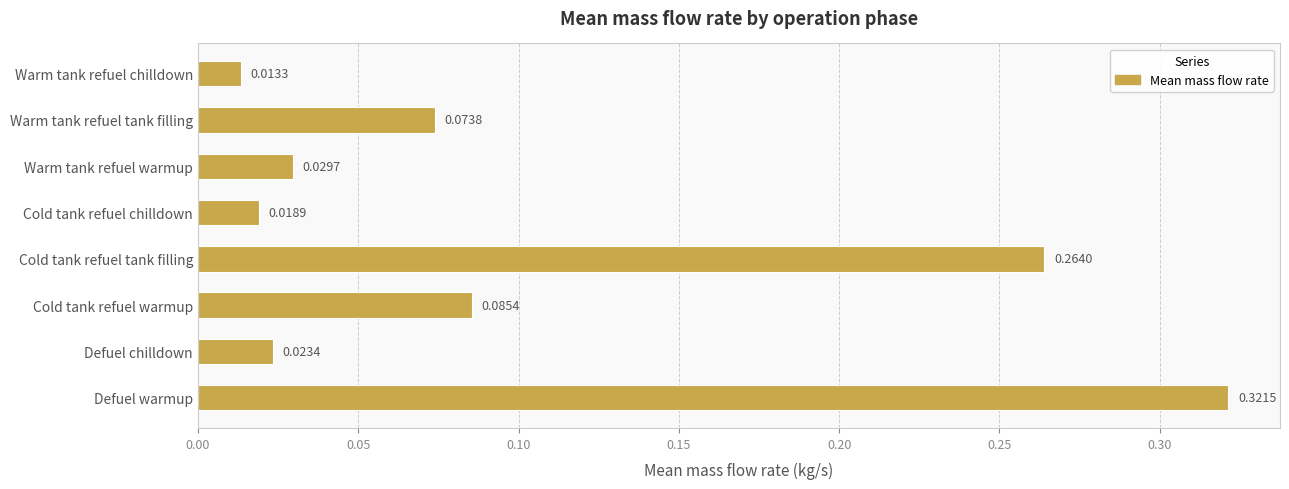

Rank the categories by value from highest to lowest.

Defuel warmup, Cold tank refuel tank filling, Cold tank refuel warmup, Warm tank refuel tank filling, Warm tank refuel warmup, Defuel chilldown, Cold tank refuel chilldown, Warm tank refuel chilldown